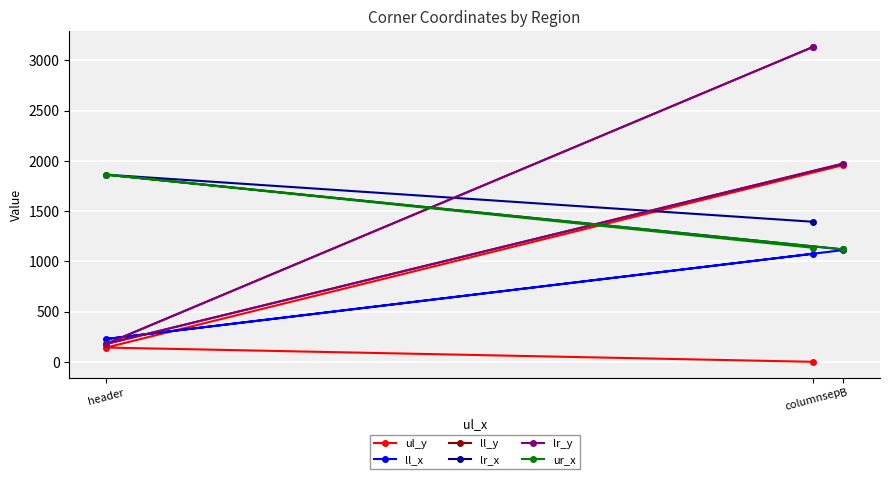

At header, list the series in order from largest to smallest.

lr_x, ur_x, ll_x, ll_y, lr_y, ul_y